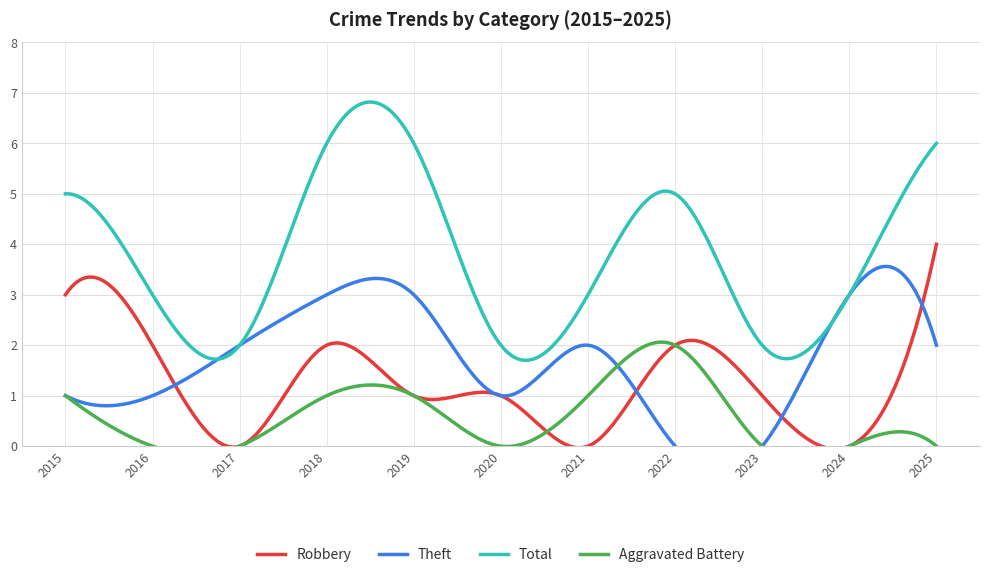

Reading left to right, transcribe all the data shown in this chart.

Robbery: 3	2	0	2	1	1	0	2	1	0	4
Theft: 1	1	2	3	3	1	2	0	0	3	2
Total: 5	3	2	6	6	2	3	5	2	3	6
Aggravated Battery: 1	0	0	1	1	0	1	2	0	0	0